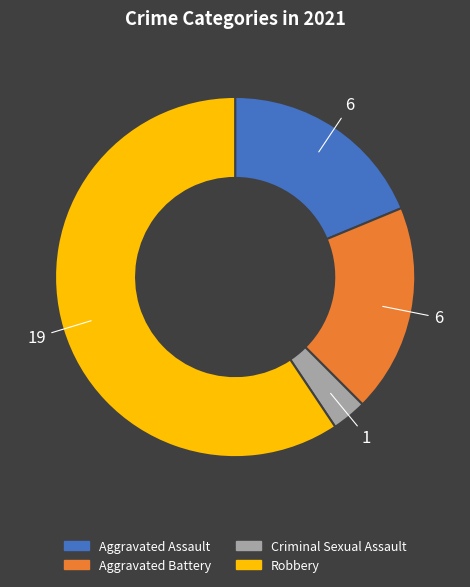

Between Criminal Sexual Assault and Aggravated Assault, which is larger?

Aggravated Assault